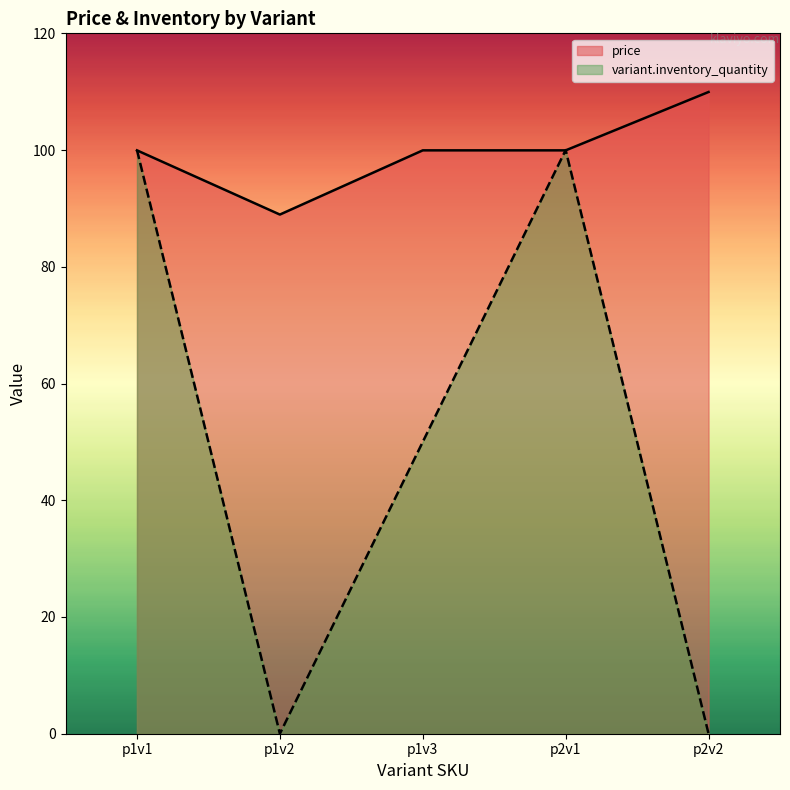

Reading right to left, list all the values displayed in this chart.

price: 110.0	100.0	100.0	89.0	100.0
variant.inventory_quantity: 0.0	100.0	50.0	0.0	100.0